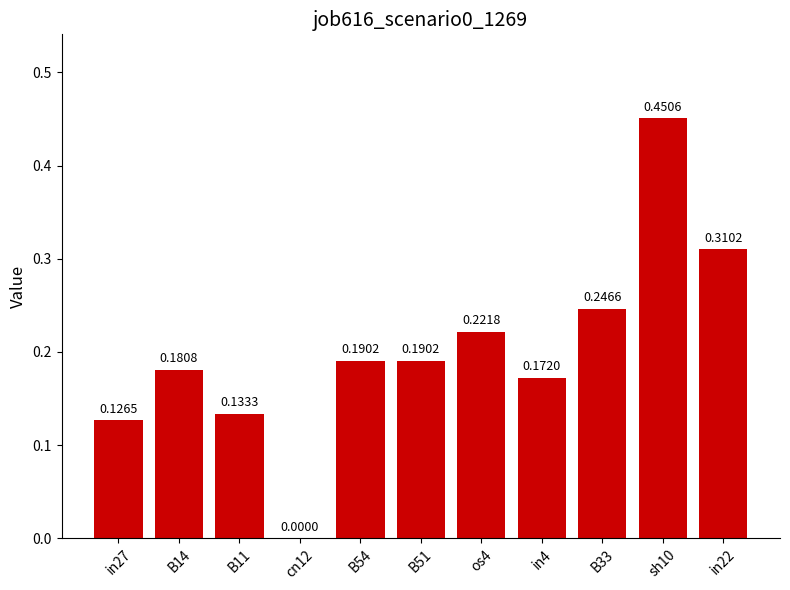

Between in27 and in22, which is larger?

in22